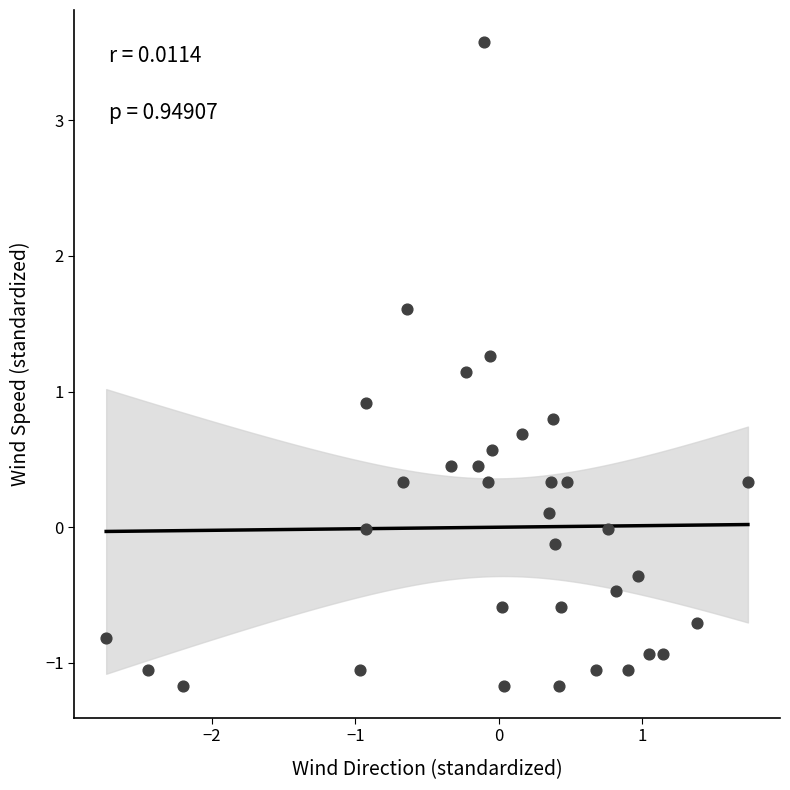

What is the range of X values (max minus min)?

4.5